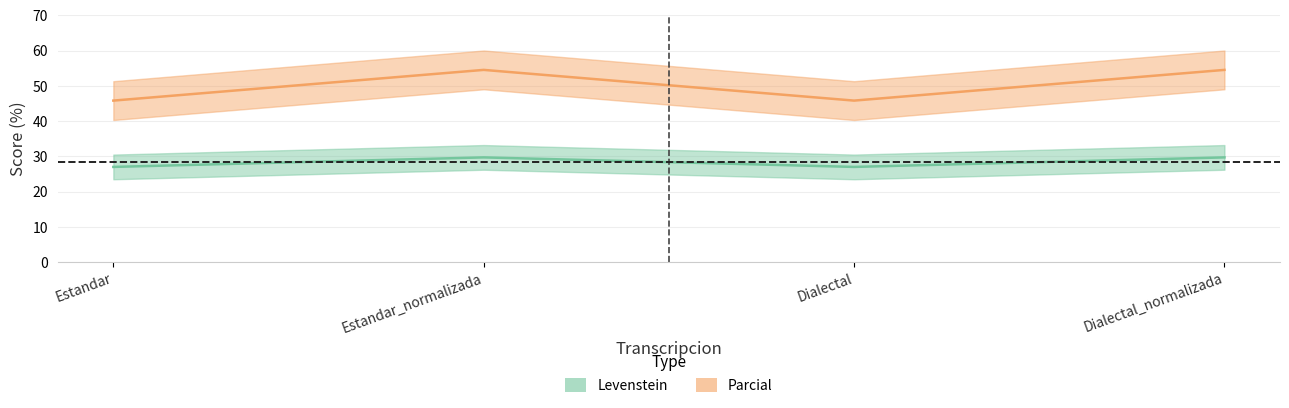

How many interior local valleys does the Levenstein series have?

1